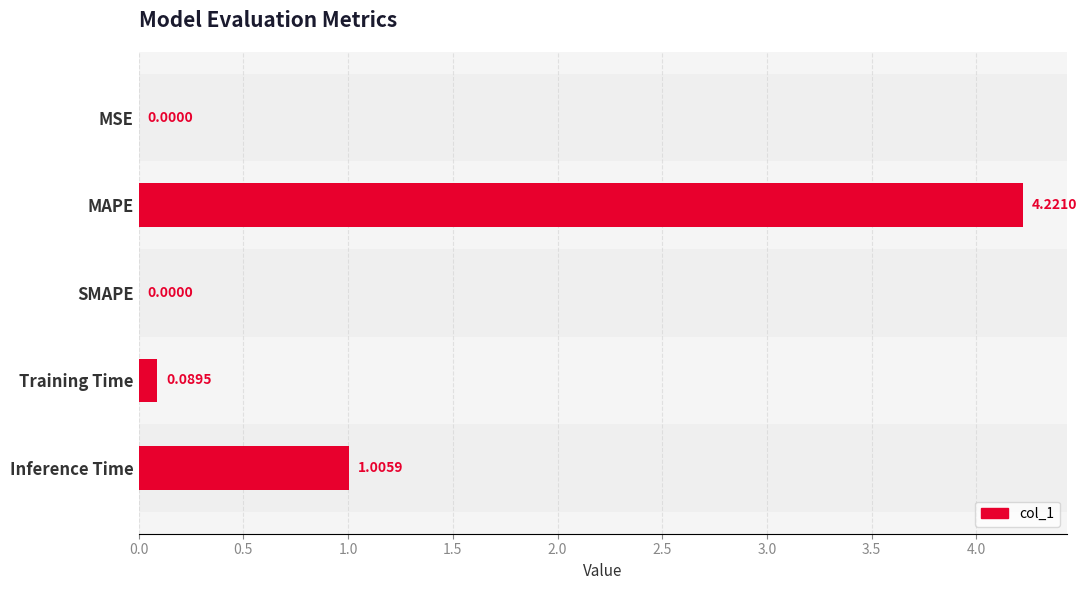

Which label corresponds to the largest value in the chart?

MAPE